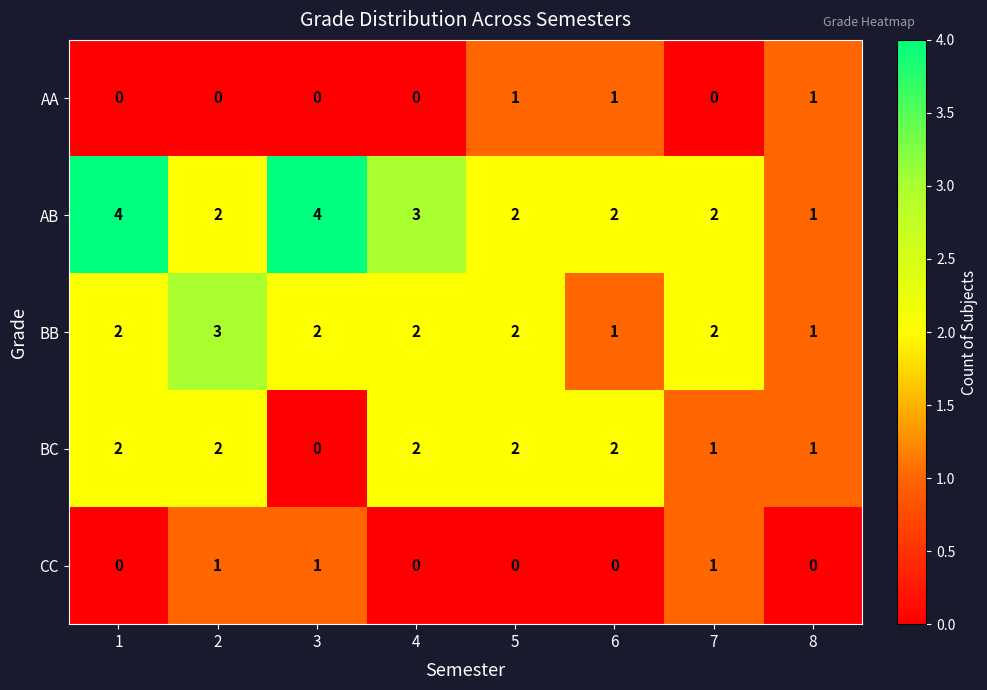

How many series are shown in this chart?

5